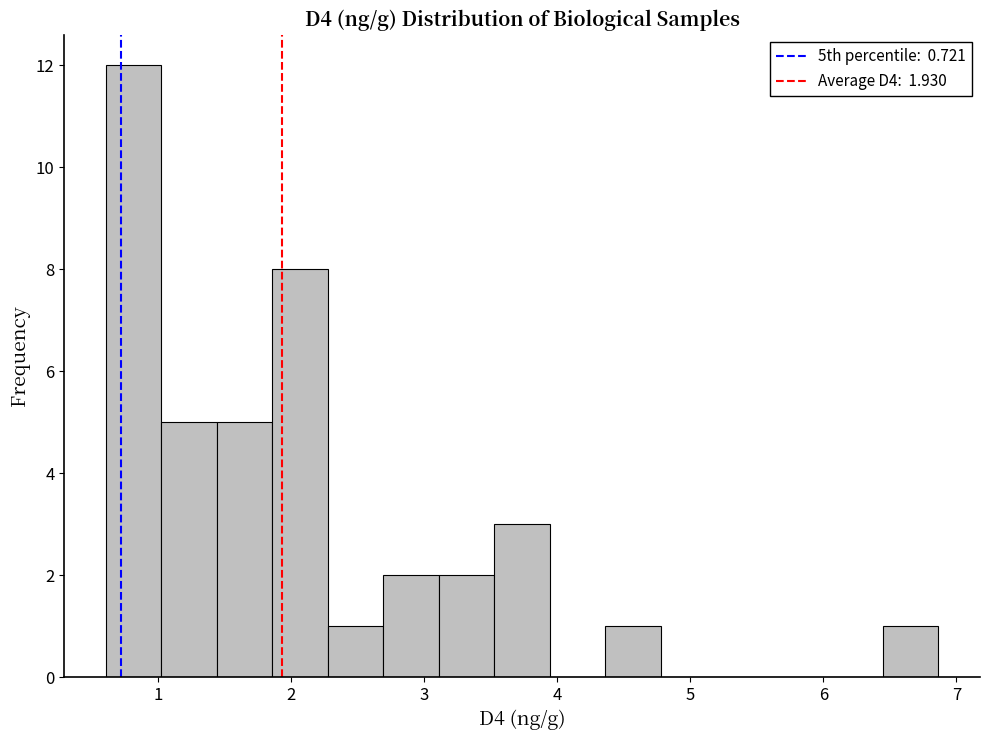

What is the height of the bar covering 6.4 to 6.9 on the x-axis? Neither the bar edges nor the heights are printed on the chart, so give them approximately, as read against the axes.

1